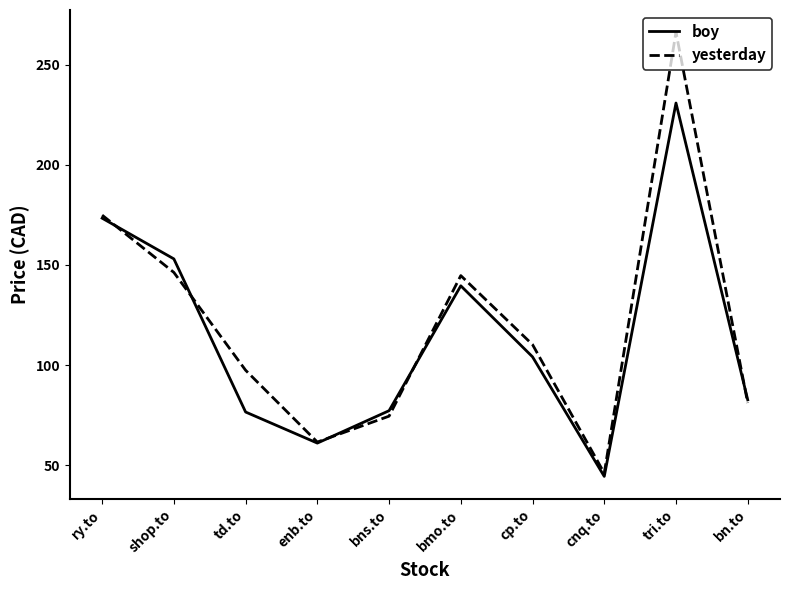

How many values in the boy series exceed 104?

5